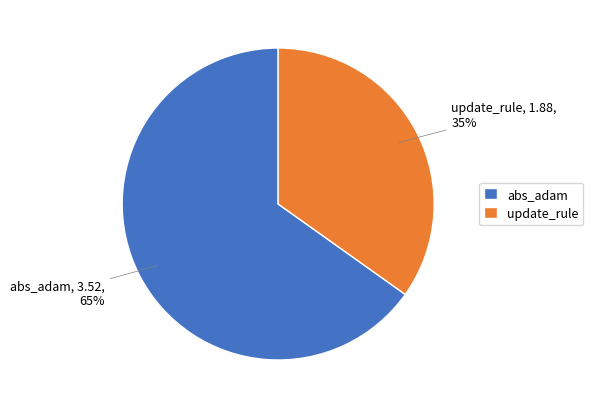

Is it true that abs_adam is 65% of the pie?

True